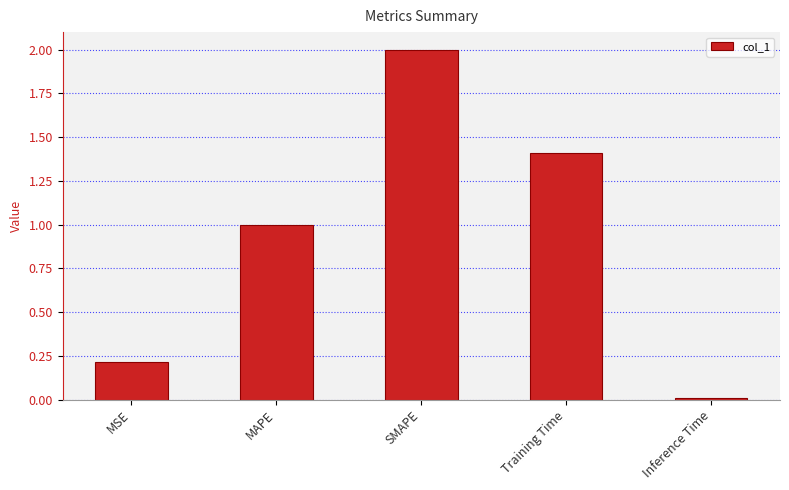

How many data points does each series have?

5